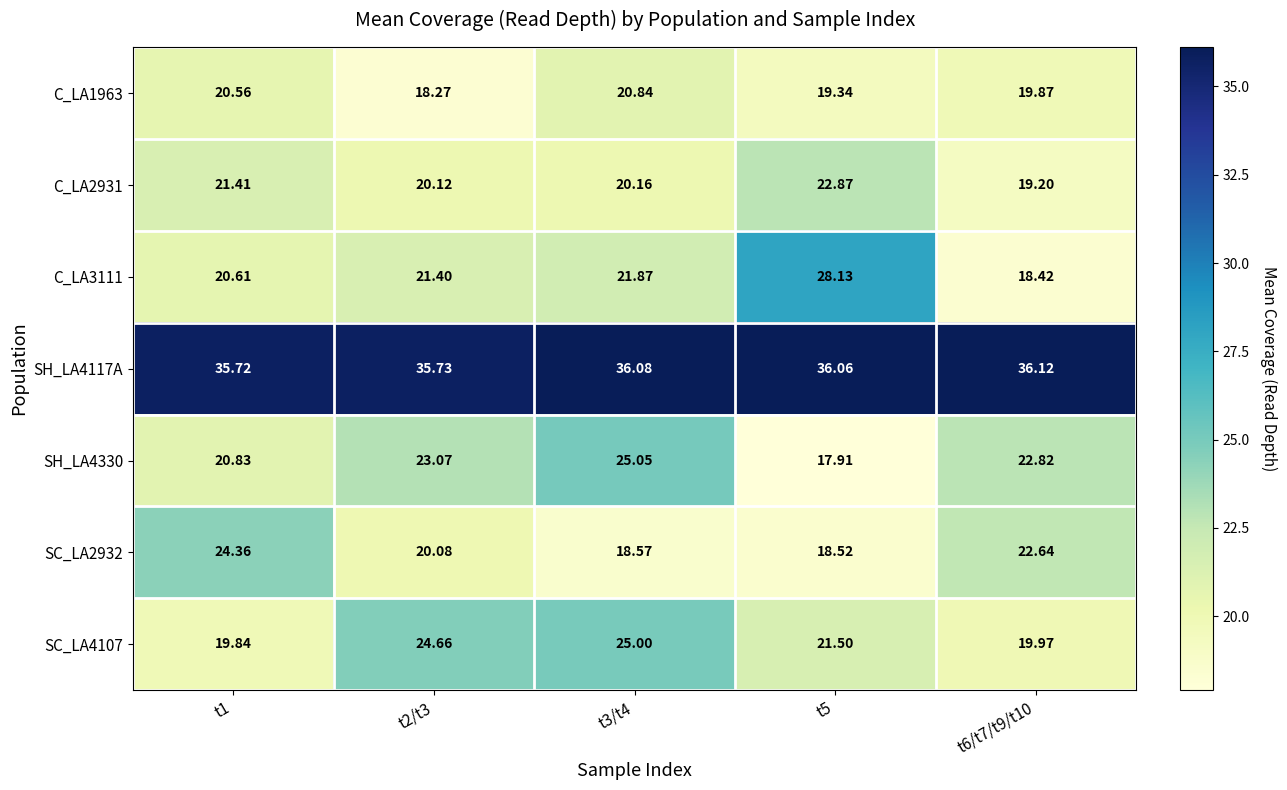

At which category is the sum across all series the highest?

t3/t4